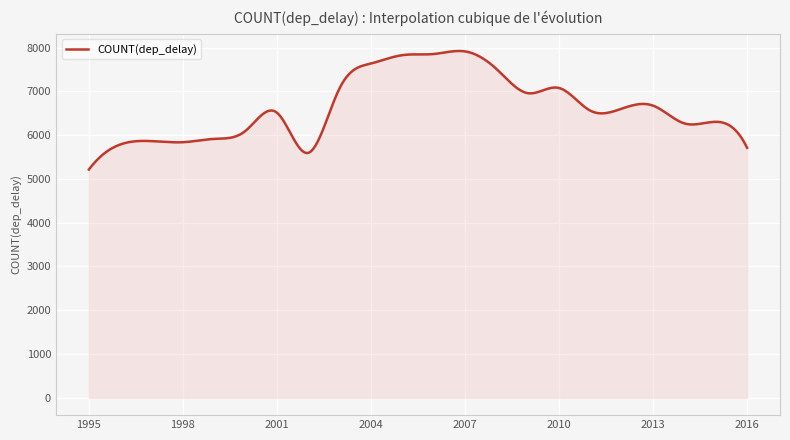

What is the difference between the maximum and minimum values?

2708.7